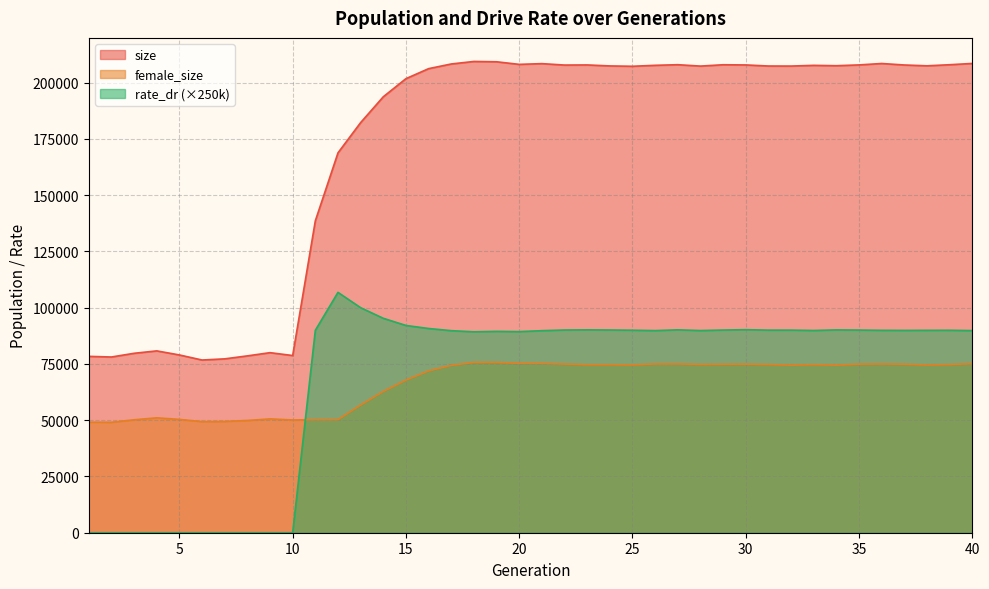

How many lines are shown in the chart?

3